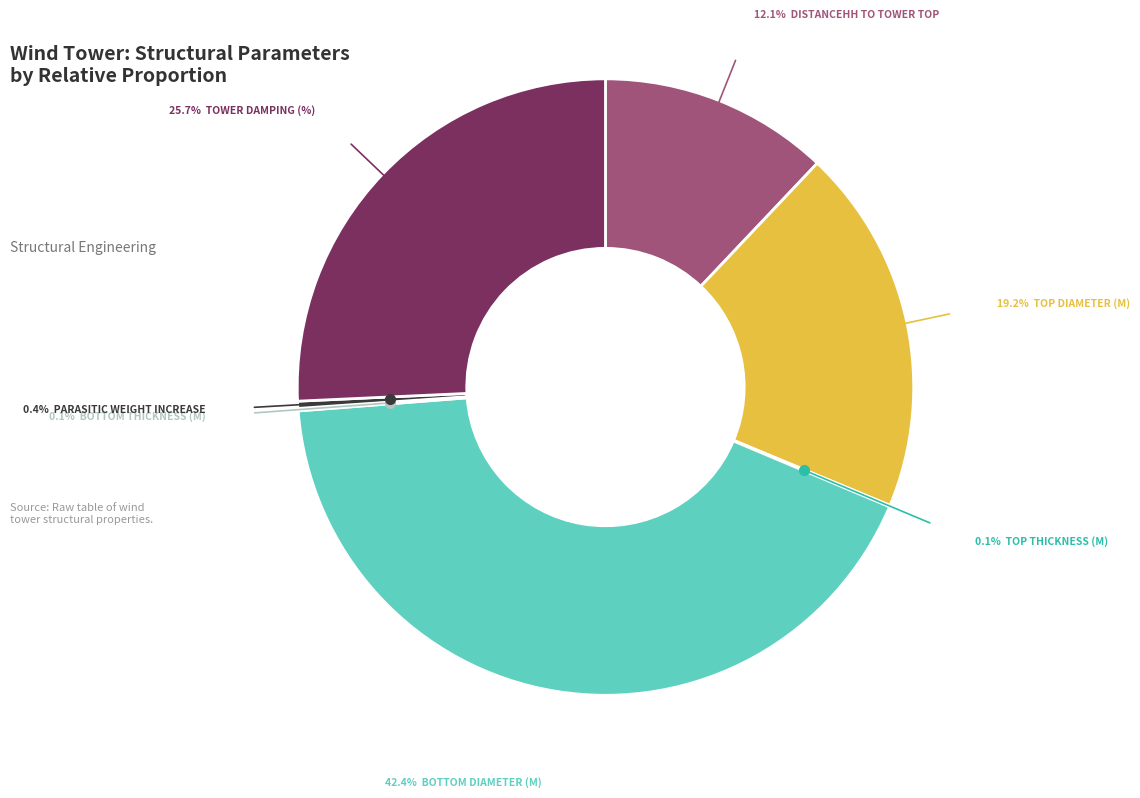

Is there any slice that represents more than half of the pie?

No